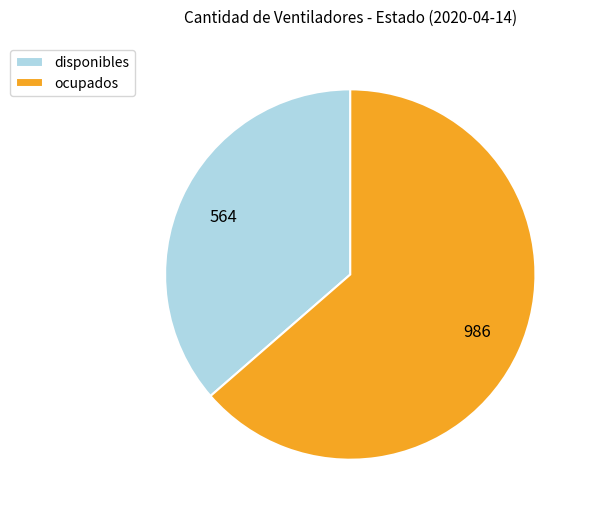

Is the sum of ocupados and disponibles greater than half?

Yes